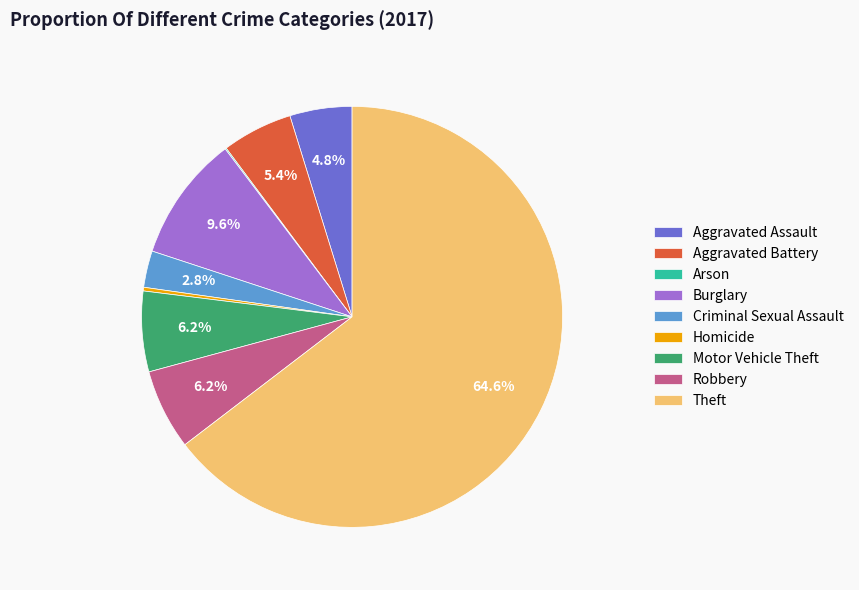

What percentage is the Aggravated Assault slice, to the nearest percent?

5%